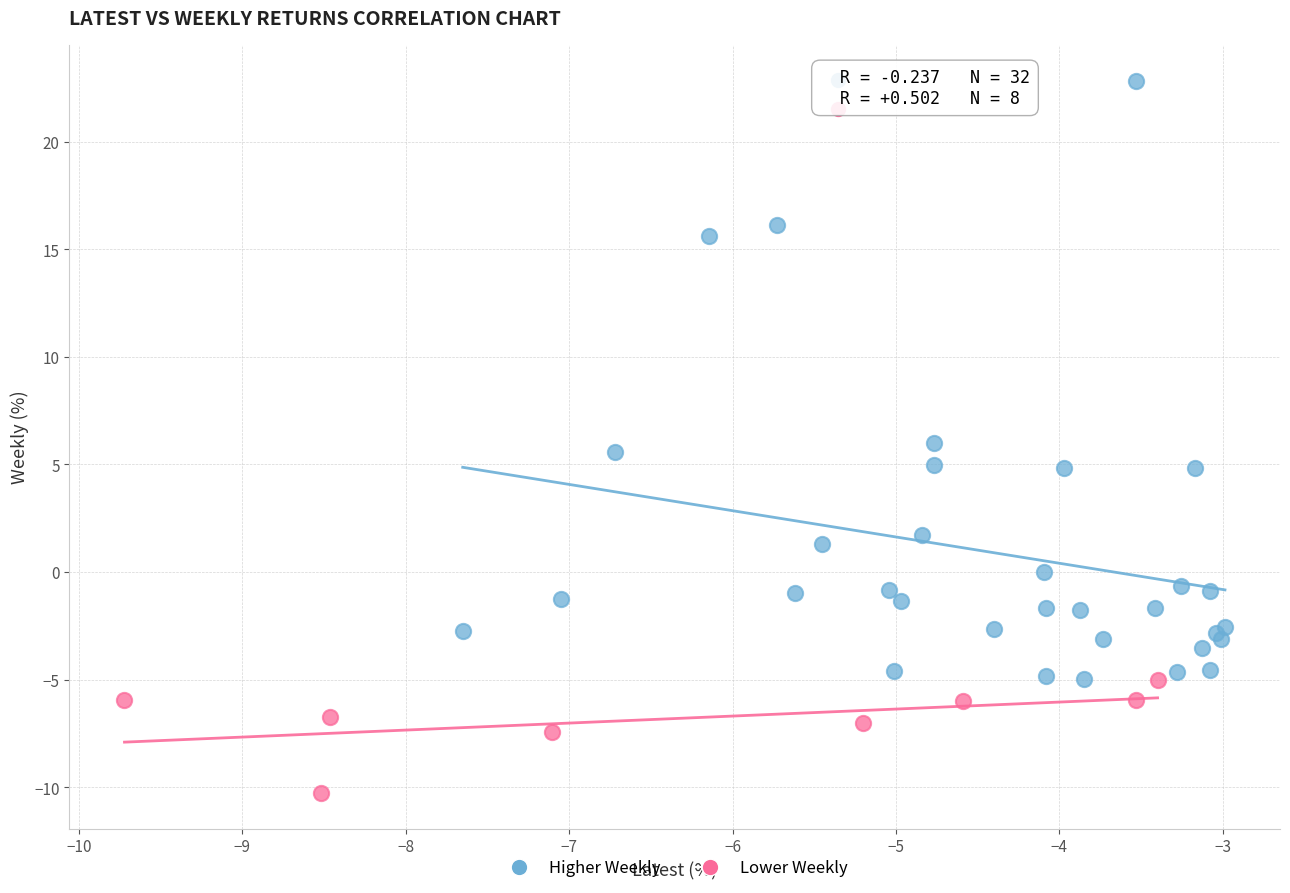

Which series reaches the minimum Y coordinate?

Lower Weekly